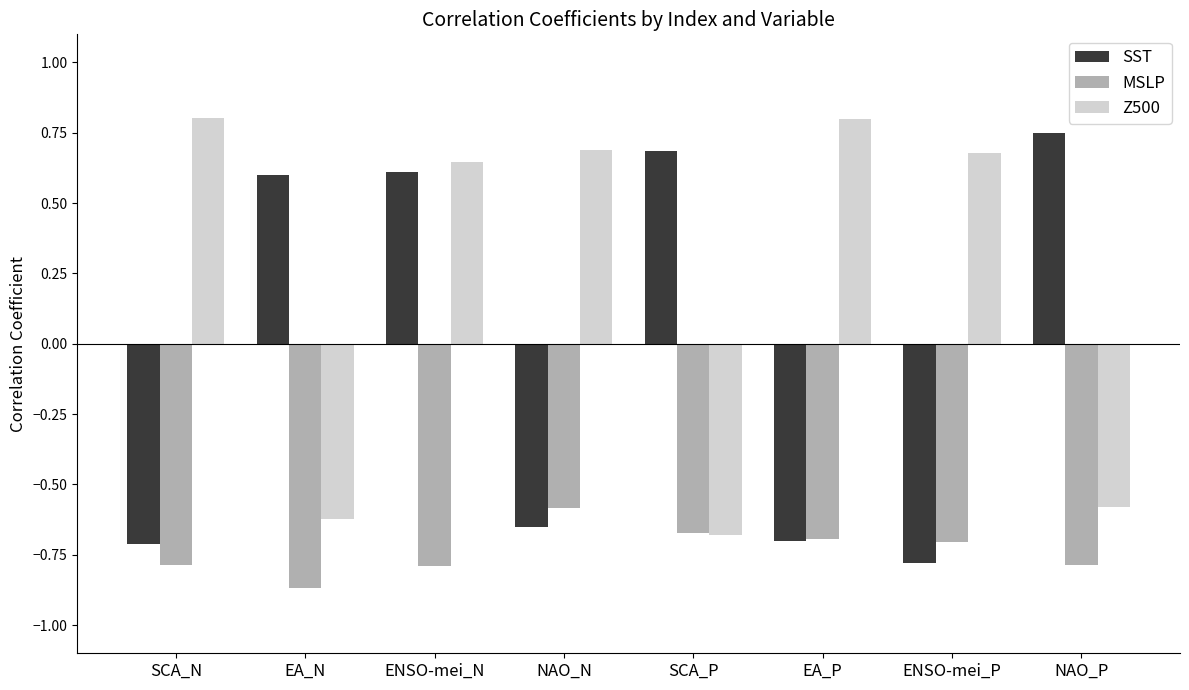

Rank the series by their average value, from highest to lowest.

Z500, SST, MSLP